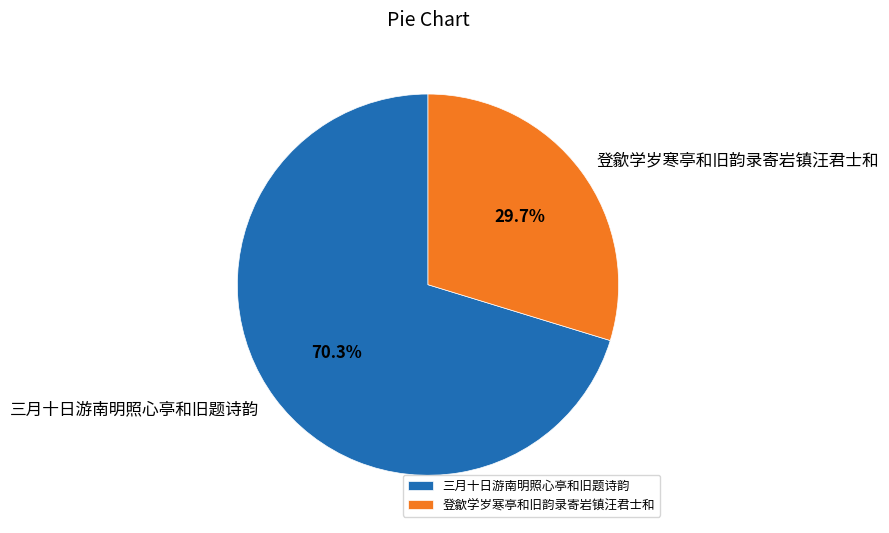

To the nearest percent, what portion does 登歙学岁寒亭和旧韵录寄岩镇汪君士和 represent?

30%